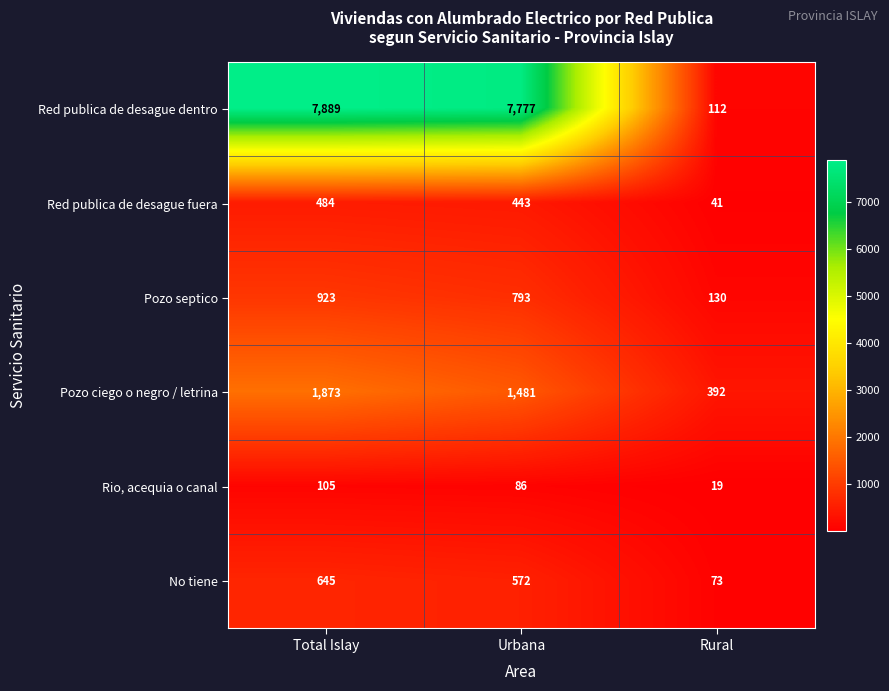

The Red publica de desague dentro series shows 3694 at Total Islay. True or false?

False